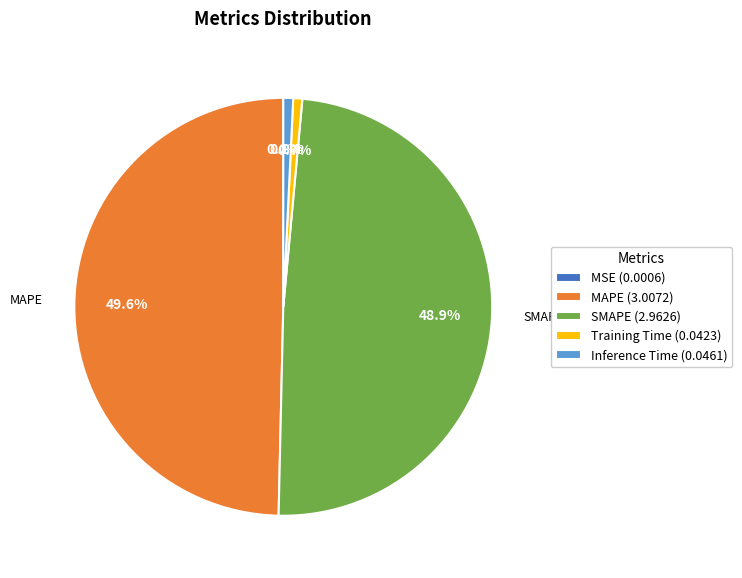

Combined, what portion of the pie is MAPE and Training Time?

50.3%